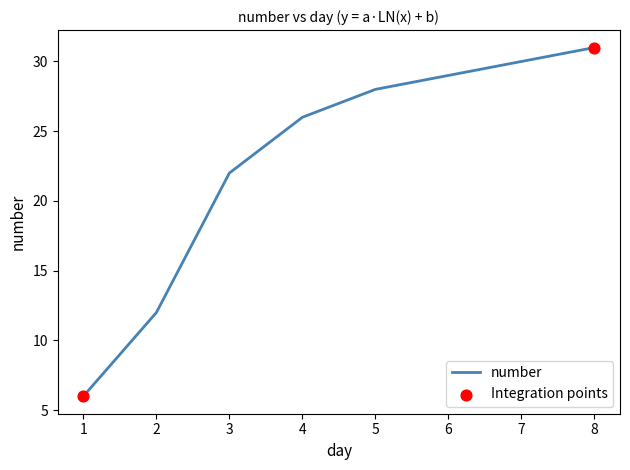

Between 3 and 1, which is larger?

3